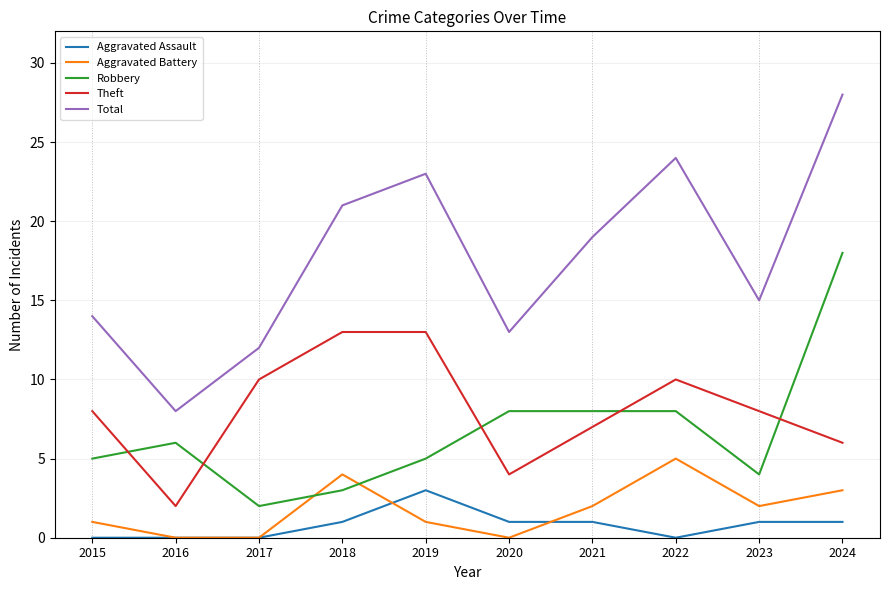

What are all the series names shown in the legend?

Aggravated Assault, Aggravated Battery, Robbery, Theft, Total